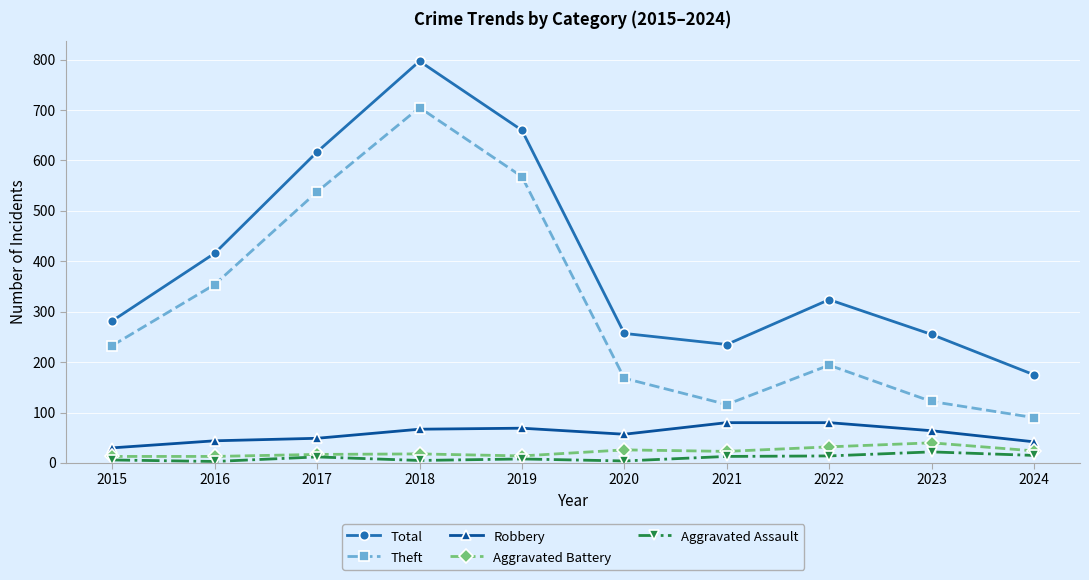

True or false: Total and Aggravated Assault intersect in this chart.

False